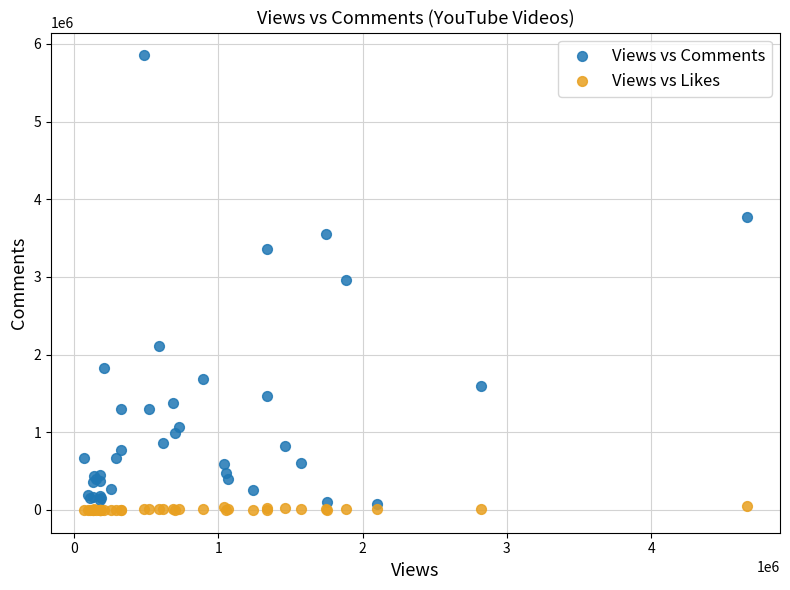

What is the X range (max minus min) for the scatter plot?

4590947